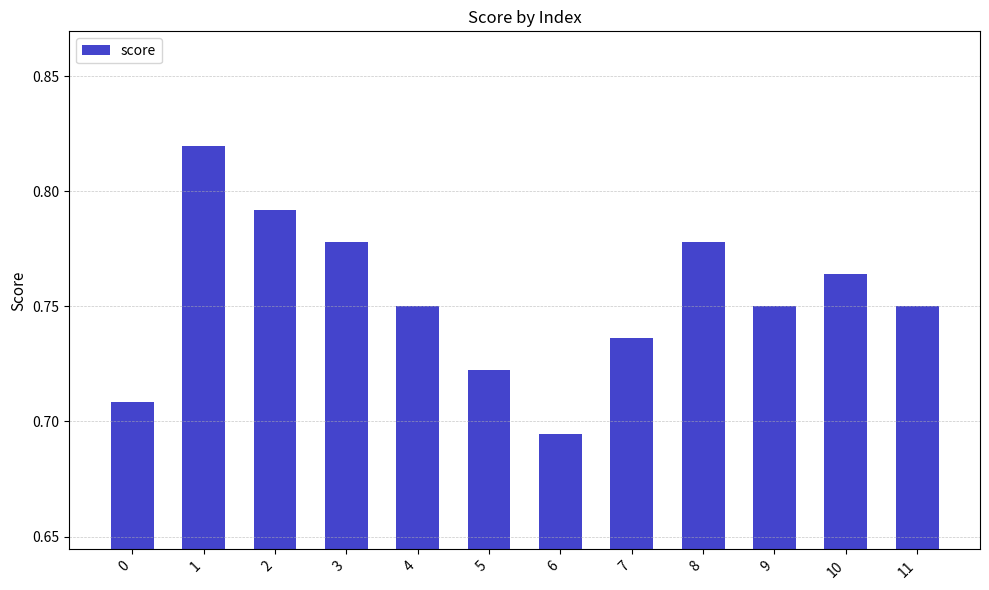

True or false: the data shows 0.3 at 9.

False